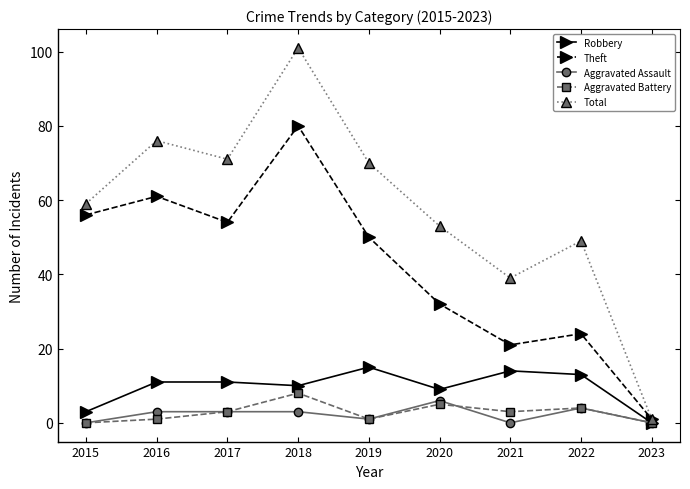

True or false: Aggravated Assault has a value of 0 at 2021.

True